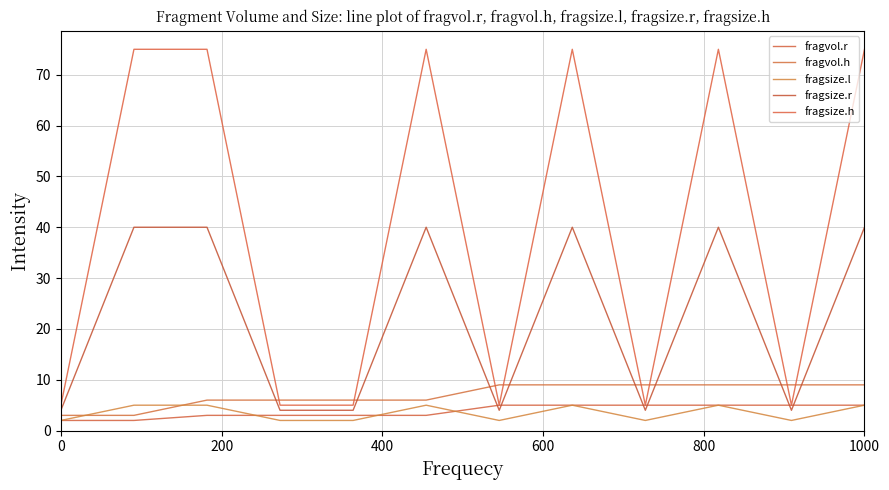

How many lines are shown in the chart?

5